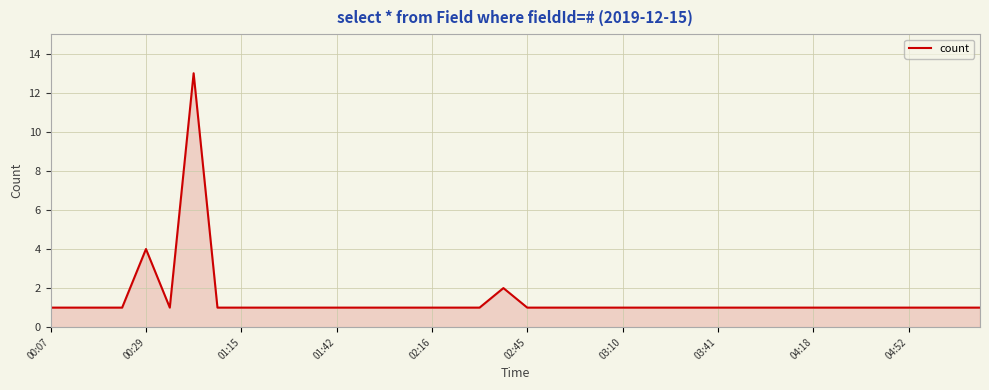

What is the sum of all values?

56